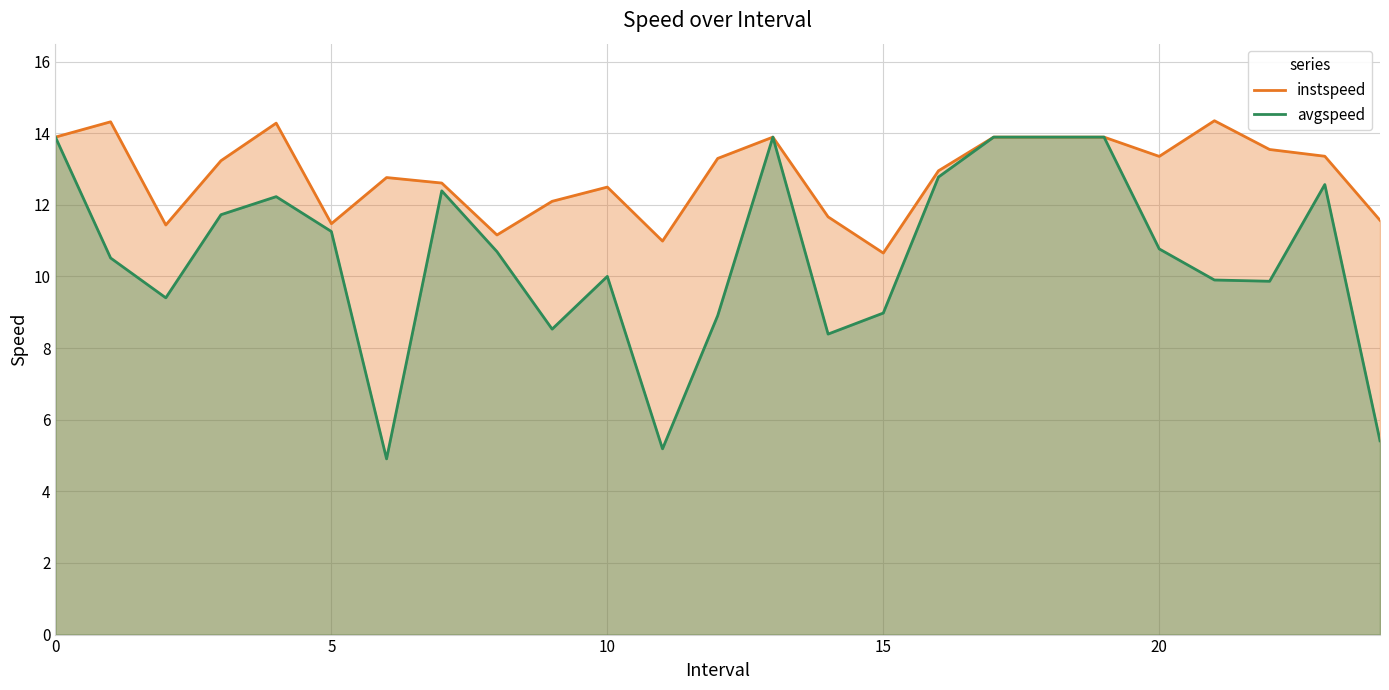

Reading left to right, extract all data points from this chart.

instspeed: 13.9	14.3	11.4	13.2	14.3	11.5	12.8	12.6	11.2	12.1	12.5	11.0	13.3	13.9	11.7	10.7	12.9	13.9	13.9	13.9	13.4	14.3	13.5	13.4	11.6
avgspeed: 13.9	10.5	9.4	11.7	12.2	11.3	4.9	12.4	10.7	8.5	10.0	5.2	8.9	13.9	8.4	9.0	12.8	13.9	13.9	13.9	10.8	9.9	9.9	12.6	5.4